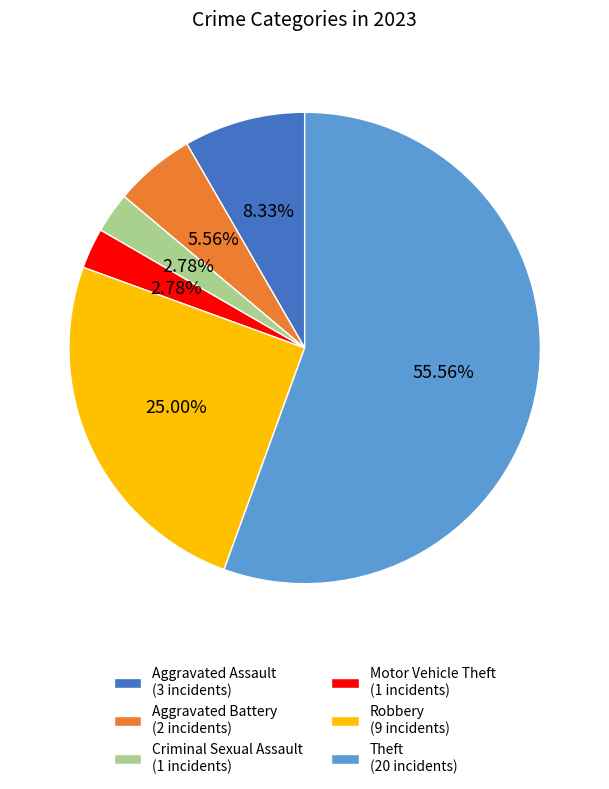

Is there a majority slice in this chart?

Yes